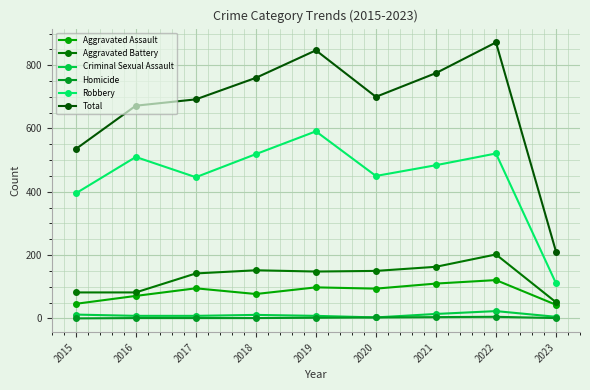

In Aggravated Assault, how many points are lower than both neighbors (excluding endpoints)?

2